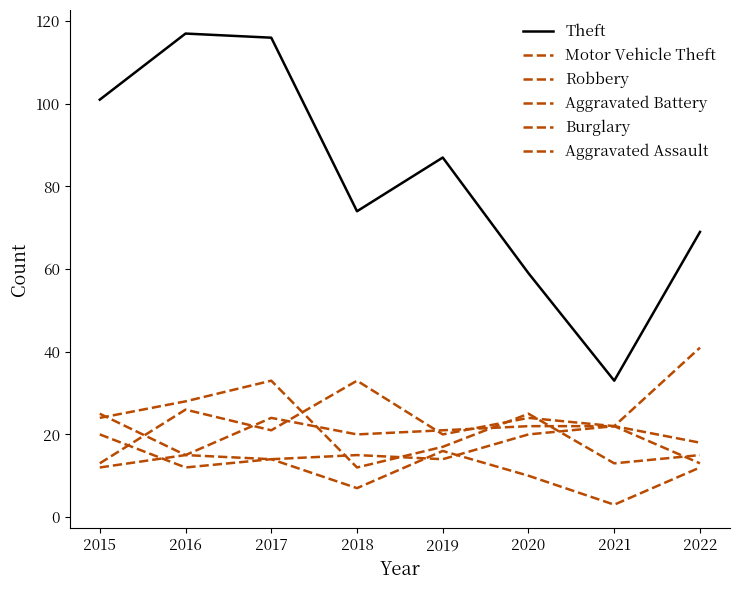

Is it true that Aggravated Battery equals 25 at 2015?

True